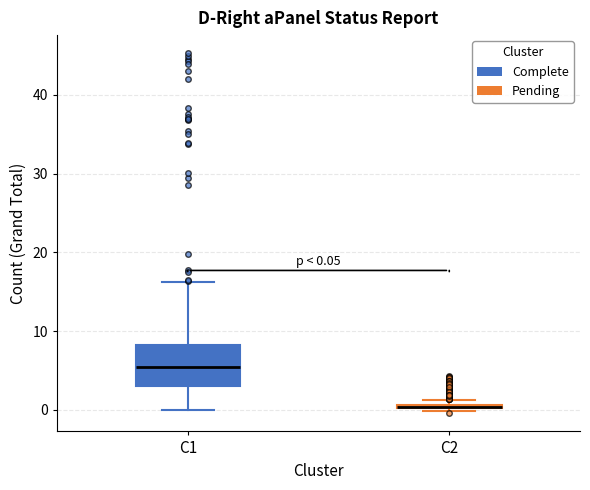

Comparing the boxes themselves (not the whiskers), which one is the tallest?

C1